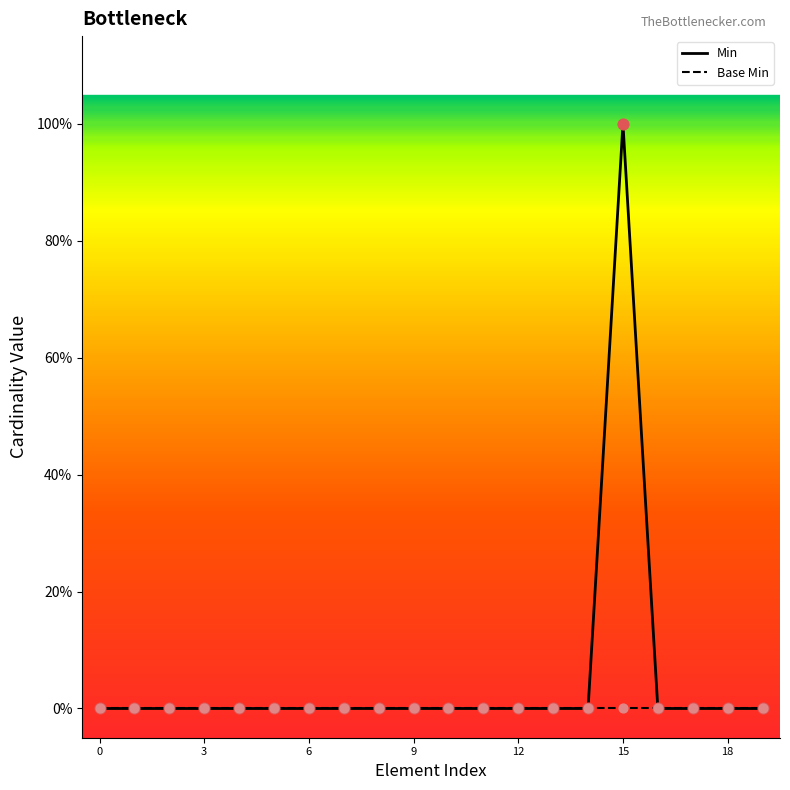

Is the value of Base Min at 15 greater than the value of Min at 14?

No